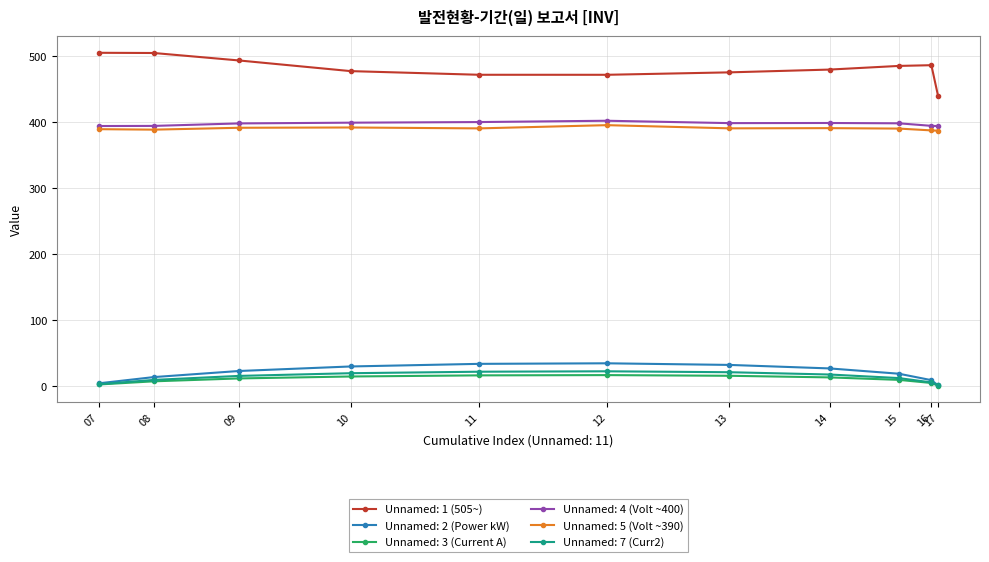

What are all the series names shown in the legend?

Unnamed: 1 (505~), Unnamed: 2 (Power kW), Unnamed: 3 (Current A), Unnamed: 4 (Volt ~400), Unnamed: 5 (Volt ~390), Unnamed: 7 (Curr2)